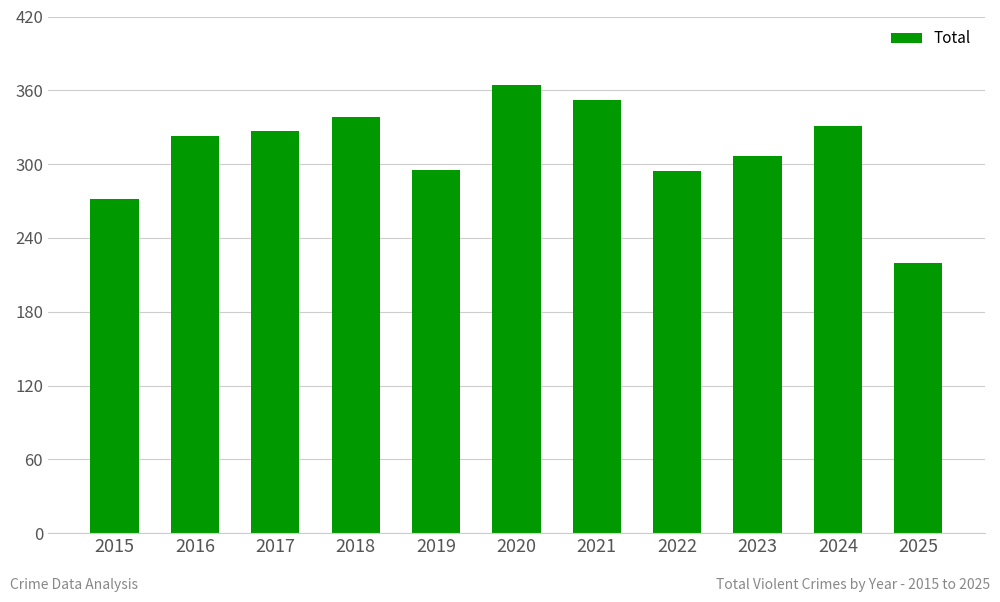

What is the maximum value shown in the chart?

364